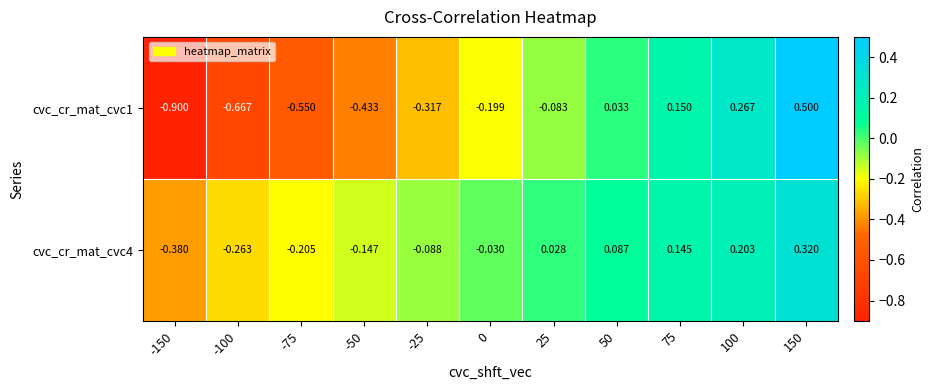

How many categories are shown in the chart?

11